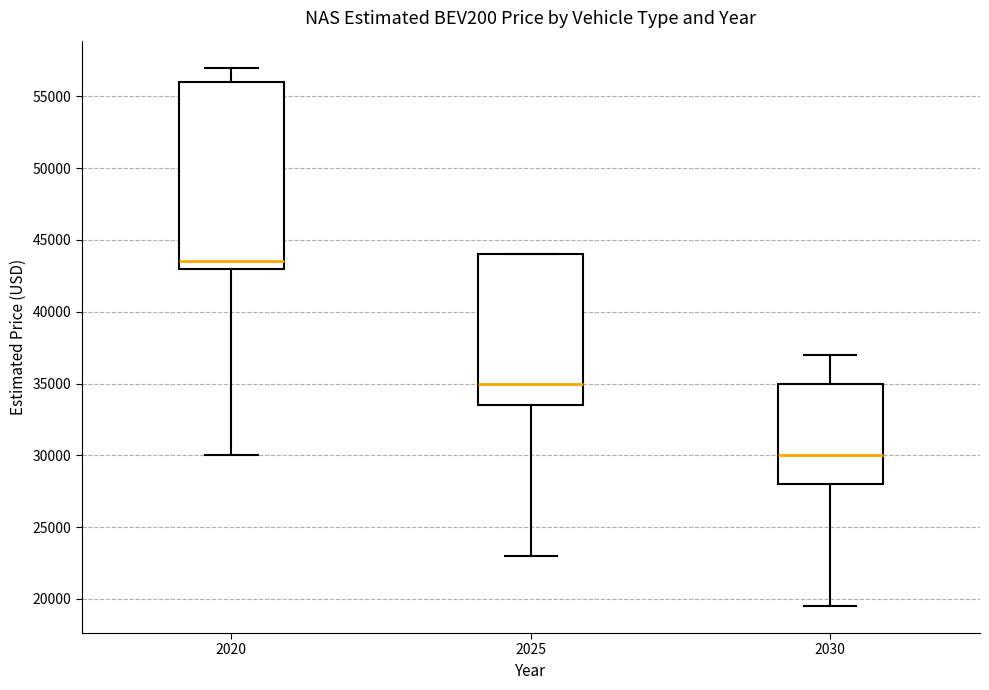

Reading left to right, transcribe this box plot: for each box, give where its median line is, the range the box spans, and where its two whiskers end, as read against the y-axis. The values are not printed on the chart, so give them approximately, as read against the axis.

2020: median 43500, box 43000 to 56000, whiskers 30000 to 57000
2025: median 35000, box 33500 to 44000, whiskers 23000 to 44000
2030: median 30000, box 28000 to 35000, whiskers 19500 to 37000